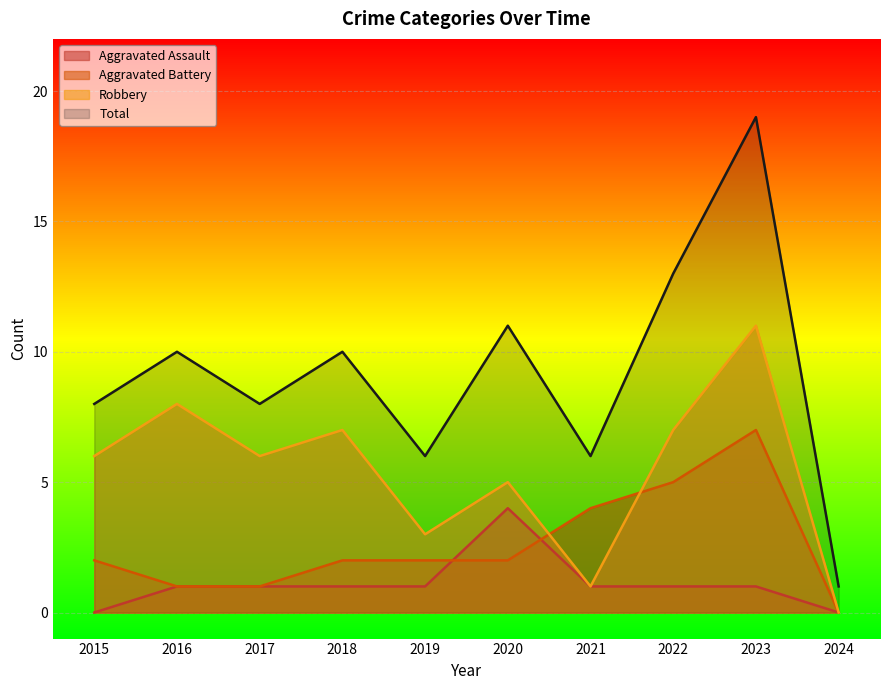

How many interior local peaks does the Total series have?

4